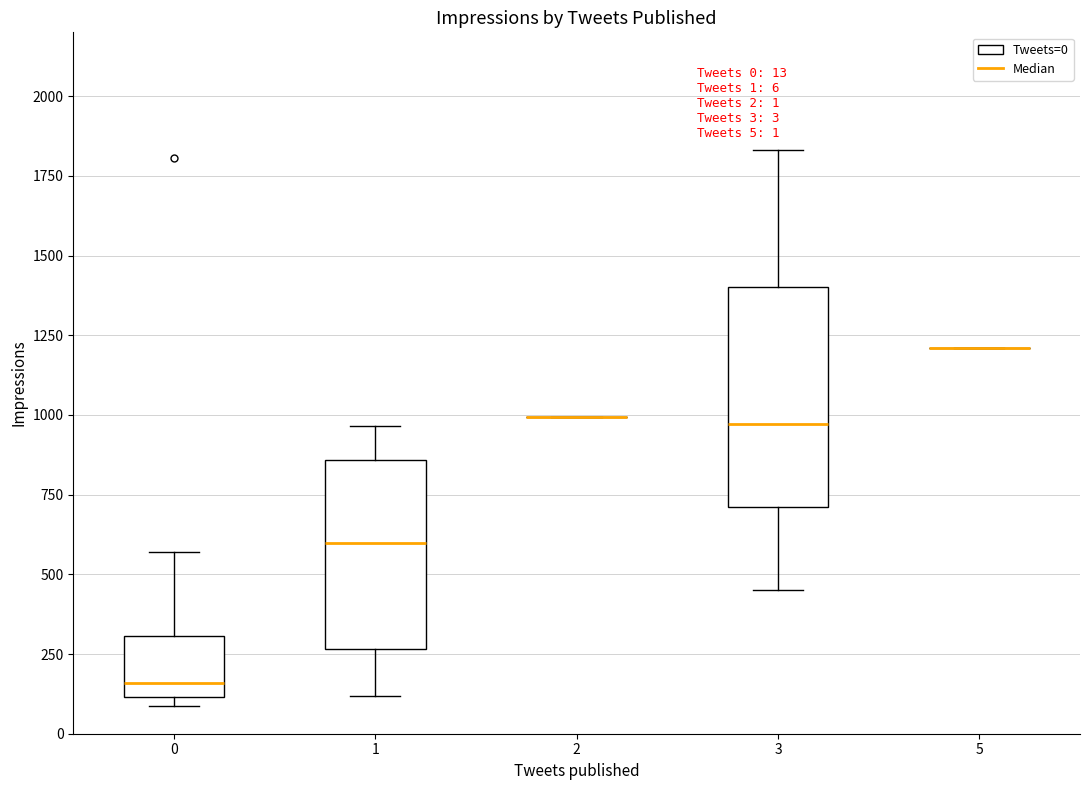

Which box is the tallest, from its lower edge to its upper edge?

3